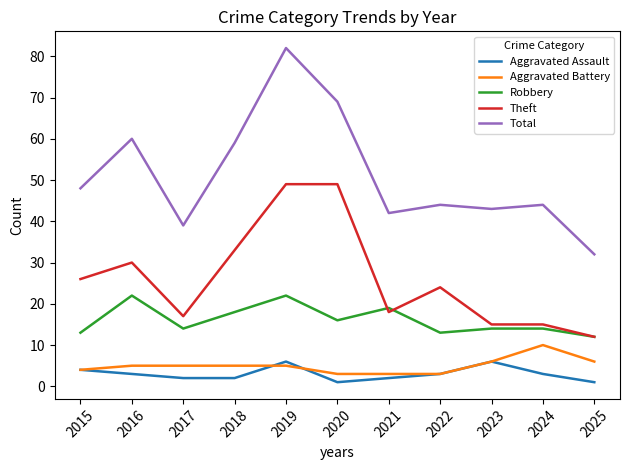

What is the greatest value displayed?

82